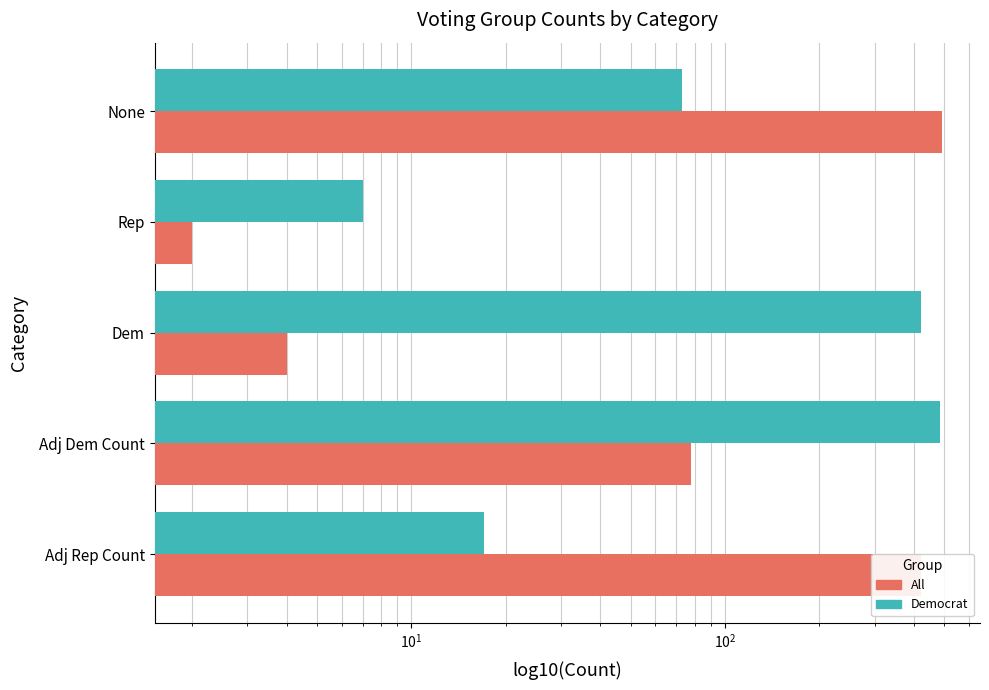

Does the chart contain stacked bars?

No